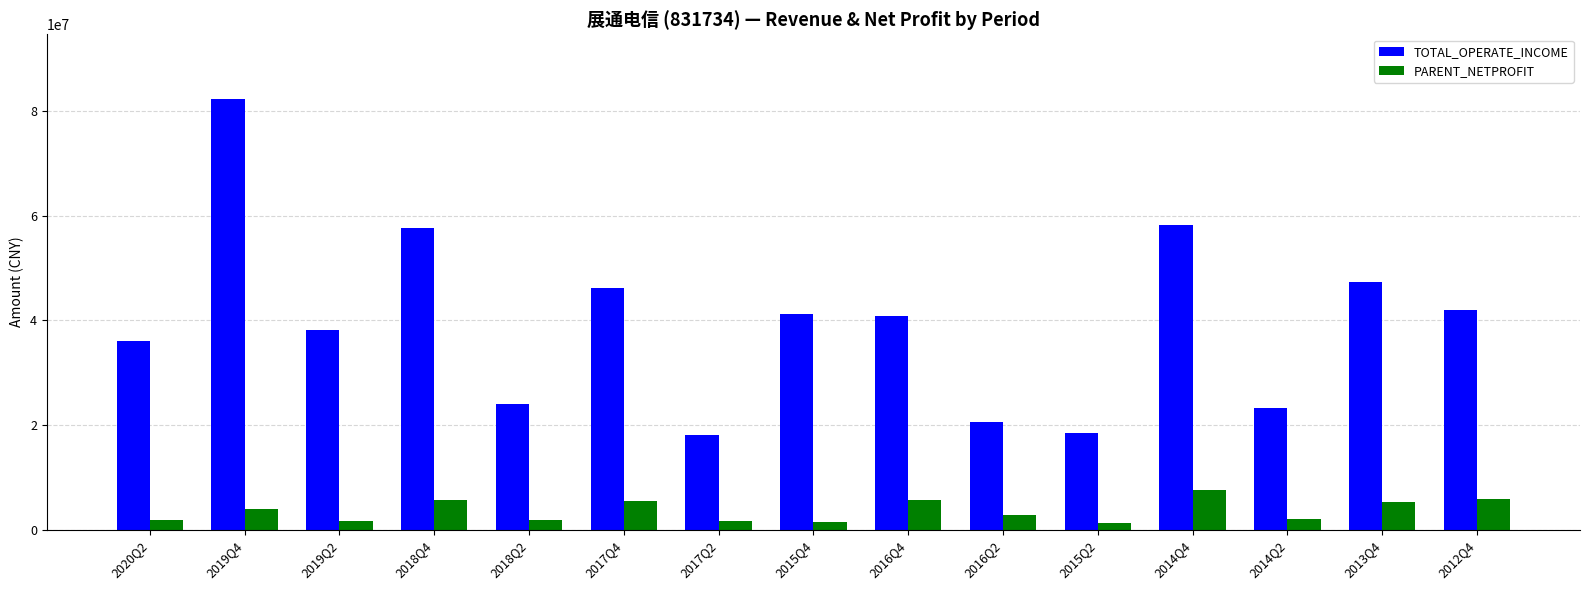

Which series has the widest spread of values?

TOTAL_OPERATE_INCOME